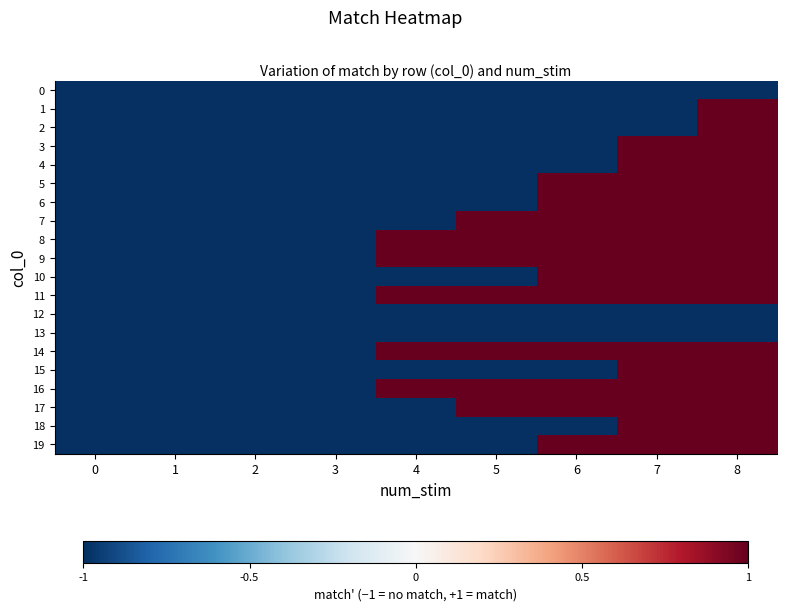

Reading right to left, transcribe all the data shown in this chart.

0: 8=-1	7=-1	6=-1	5=-1	4=-1	3=-1	2=-1	1=-1	0=-1
1: 8=1	7=-1	6=-1	5=-1	4=-1	3=-1	2=-1	1=-1	0=-1
2: 8=1	7=-1	6=-1	5=-1	4=-1	3=-1	2=-1	1=-1	0=-1
3: 8=1	7=1	6=-1	5=-1	4=-1	3=-1	2=-1	1=-1	0=-1
4: 8=1	7=1	6=-1	5=-1	4=-1	3=-1	2=-1	1=-1	0=-1
5: 8=1	7=1	6=1	5=-1	4=-1	3=-1	2=-1	1=-1	0=-1
6: 8=1	7=1	6=1	5=-1	4=-1	3=-1	2=-1	1=-1	0=-1
7: 8=1	7=1	6=1	5=1	4=-1	3=-1	2=-1	1=-1	0=-1
8: 8=1	7=1	6=1	5=1	4=1	3=-1	2=-1	1=-1	0=-1
9: 8=1	7=1	6=1	5=1	4=1	3=-1	2=-1	1=-1	0=-1
10: 8=1	7=1	6=1	5=-1	4=-1	3=-1	2=-1	1=-1	0=-1
11: 8=1	7=1	6=1	5=1	4=1	3=-1	2=-1	1=-1	0=-1
12: 8=-1	7=-1	6=-1	5=-1	4=-1	3=-1	2=-1	1=-1	0=-1
13: 8=-1	7=-1	6=-1	5=-1	4=-1	3=-1	2=-1	1=-1	0=-1
14: 8=1	7=1	6=1	5=1	4=1	3=-1	2=-1	1=-1	0=-1
15: 8=1	7=1	6=-1	5=-1	4=-1	3=-1	2=-1	1=-1	0=-1
16: 8=1	7=1	6=1	5=1	4=1	3=-1	2=-1	1=-1	0=-1
17: 8=1	7=1	6=1	5=1	4=-1	3=-1	2=-1	1=-1	0=-1
18: 8=1	7=1	6=-1	5=-1	4=-1	3=-1	2=-1	1=-1	0=-1
19: 8=1	7=1	6=1	5=-1	4=-1	3=-1	2=-1	1=-1	0=-1